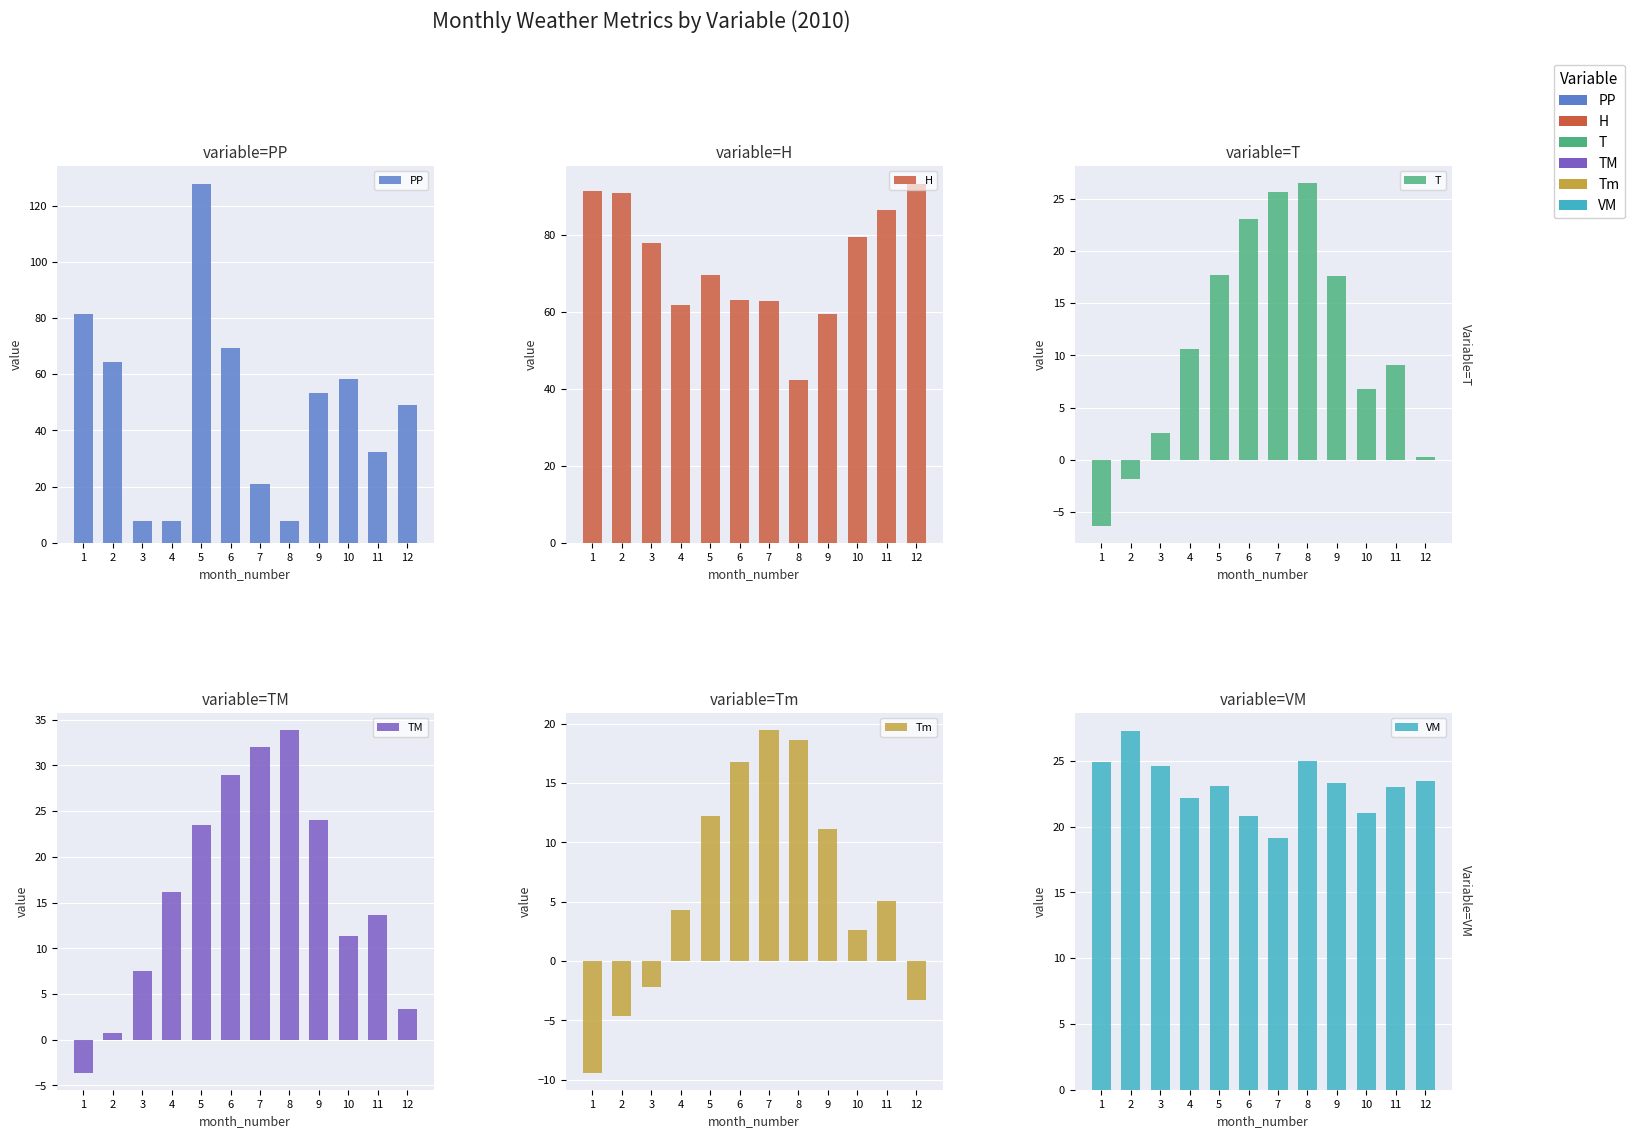

How many bars are there in each group?

6